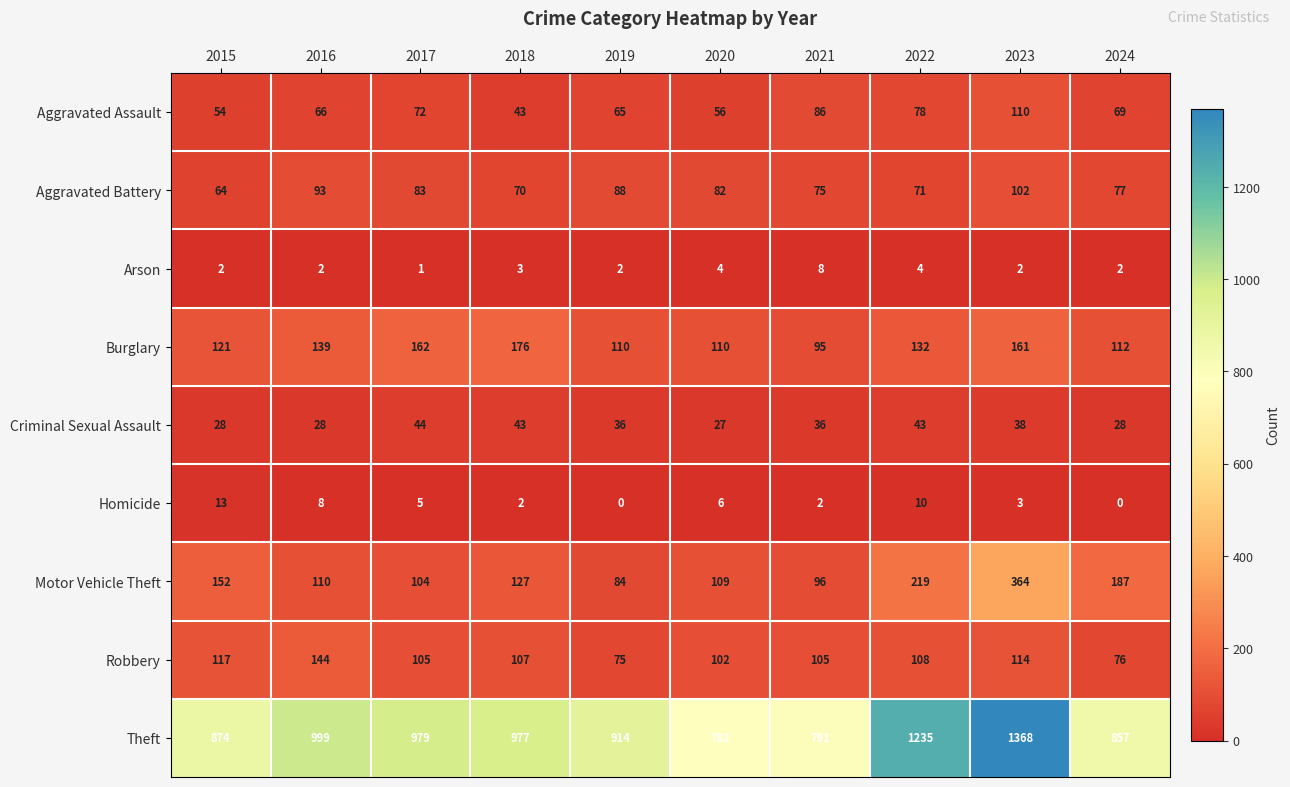

What is the total value across all series at 2015?

1425